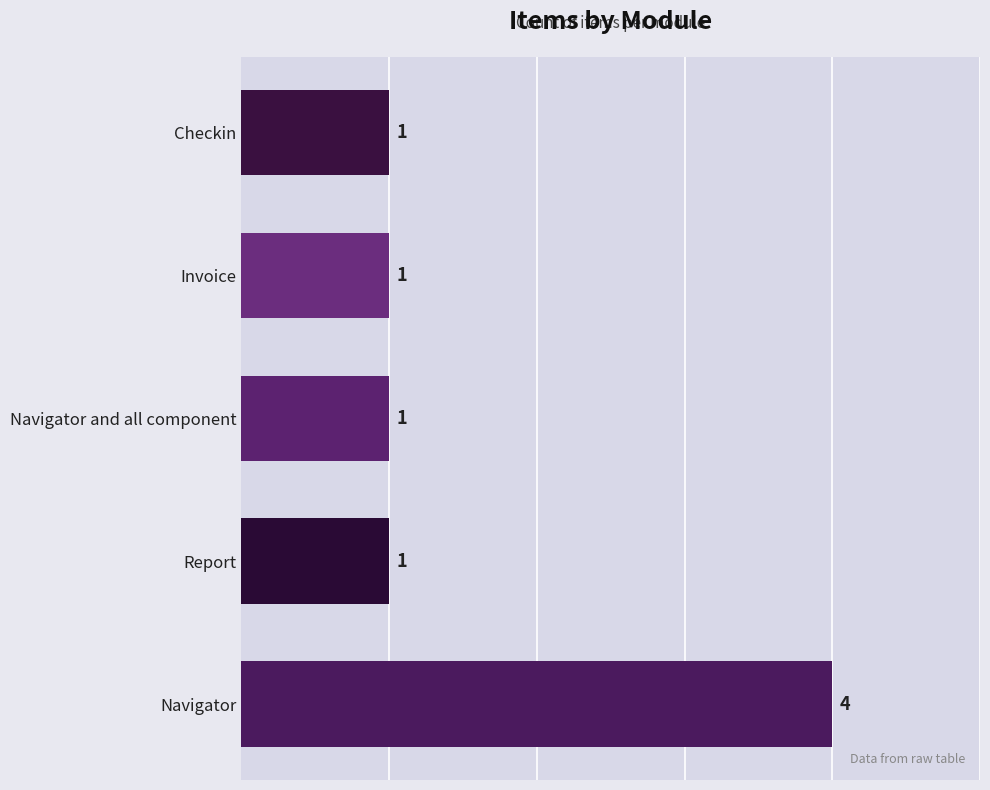

Reading top to bottom, transcribe all the data shown in this chart.

1	1	1	1	4